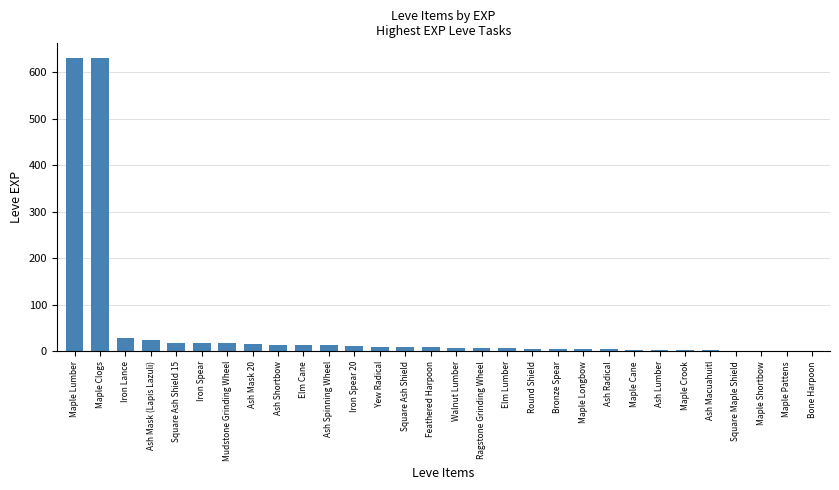

How many categories are shown in the chart?

30